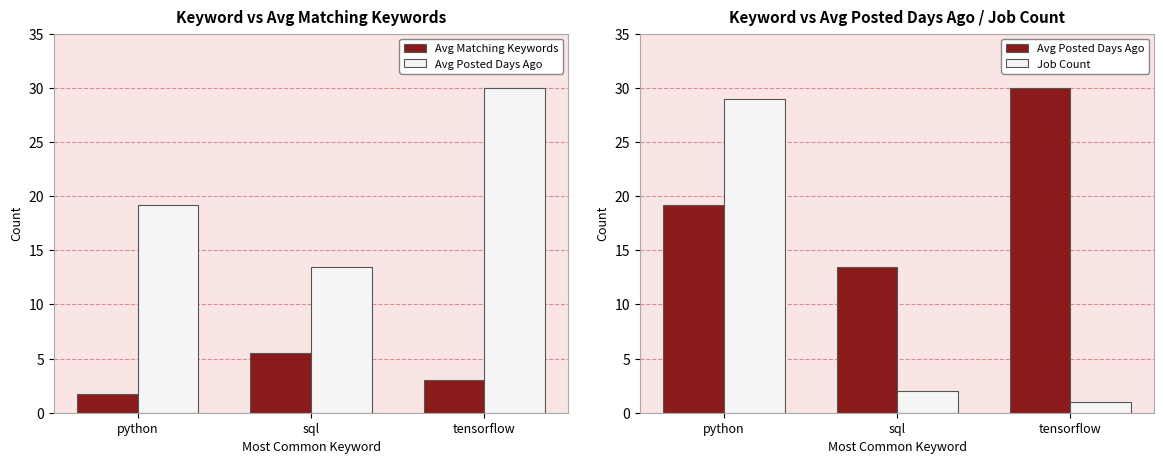

Which series has the largest total across all categories?

Avg Posted Days Ago